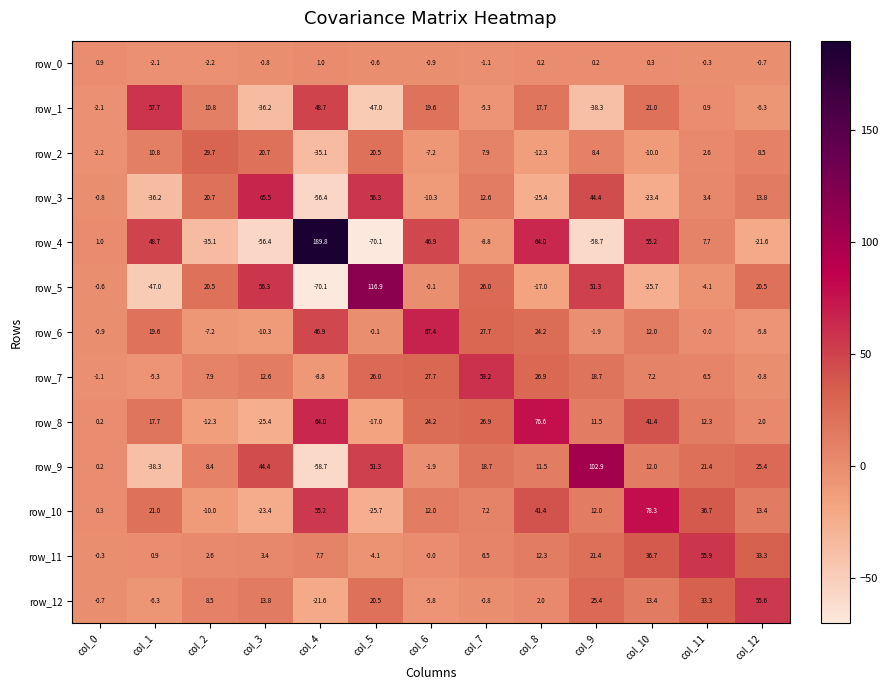

What is the difference between the second highest and minimum values in the row_10 series?

80.9